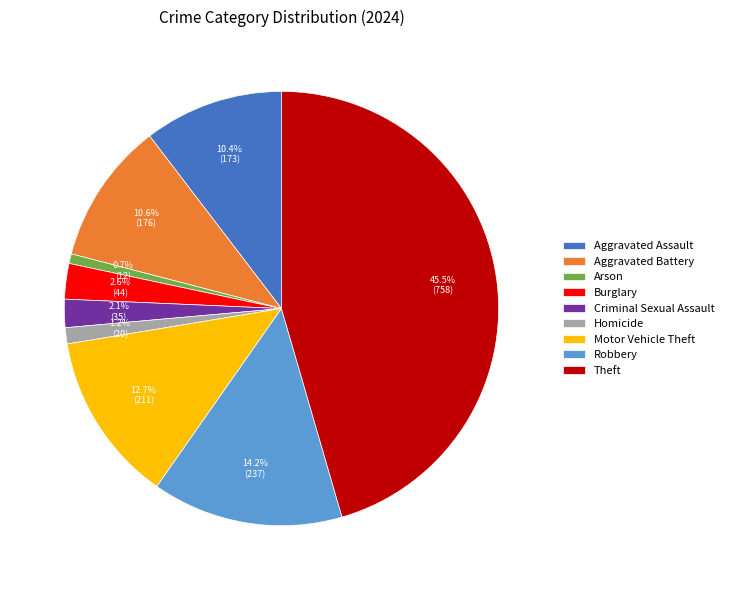

To the nearest percent, what is the difference between the Theft and Criminal Sexual Assault slice percentages?

43%